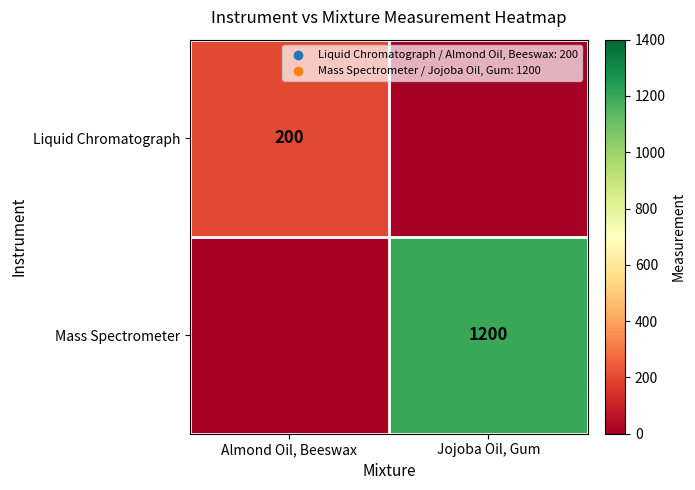

What is the difference between the highest and lowest values at Jojoba Oil, Gum?

1200